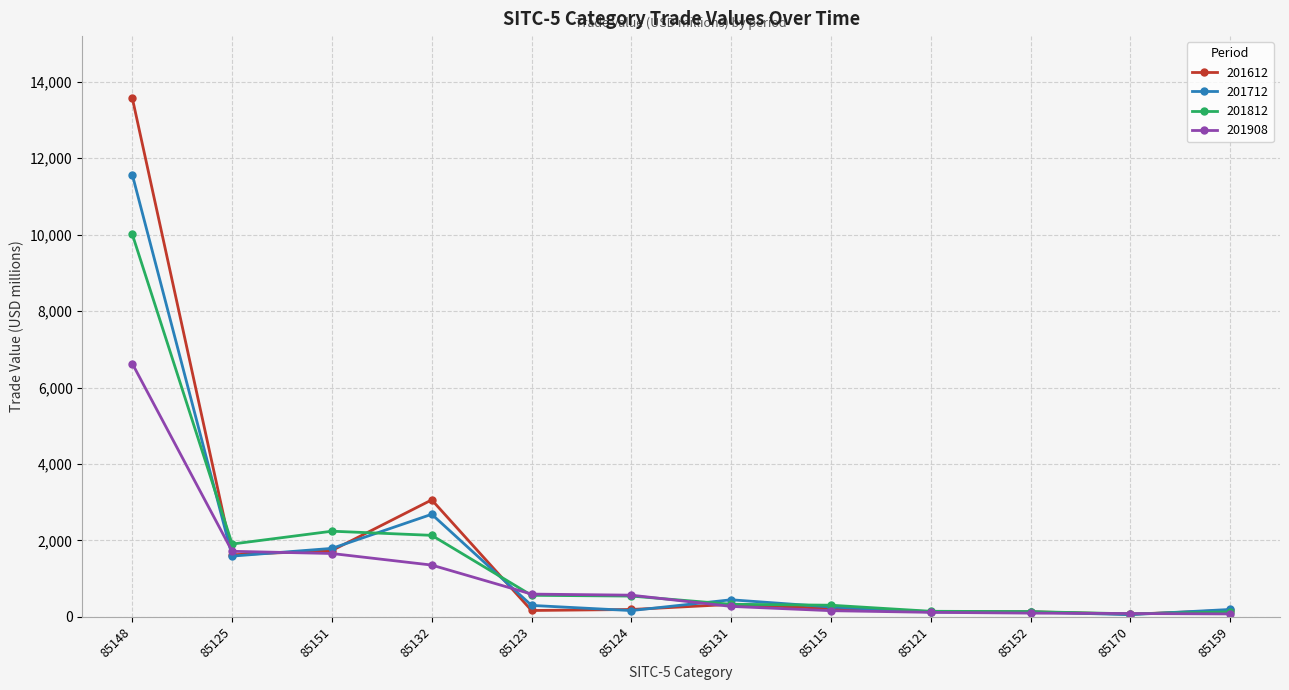

What is the minimum value shown in the chart?

54.8